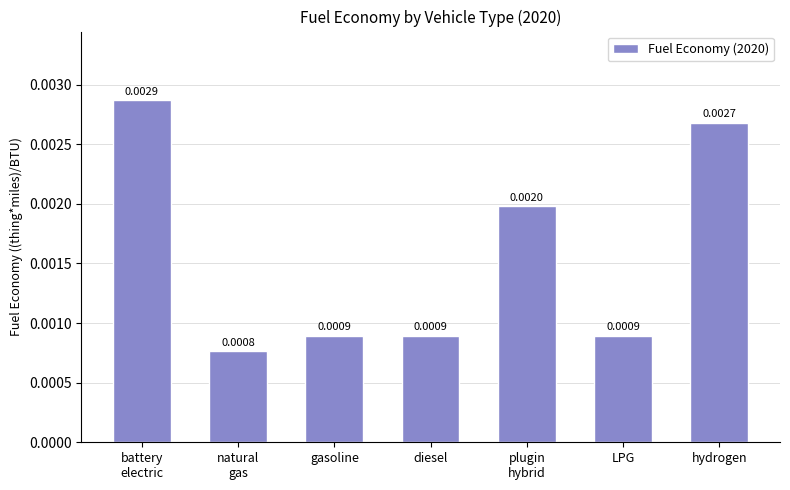

Which has a higher value, natural
gas or diesel?

diesel